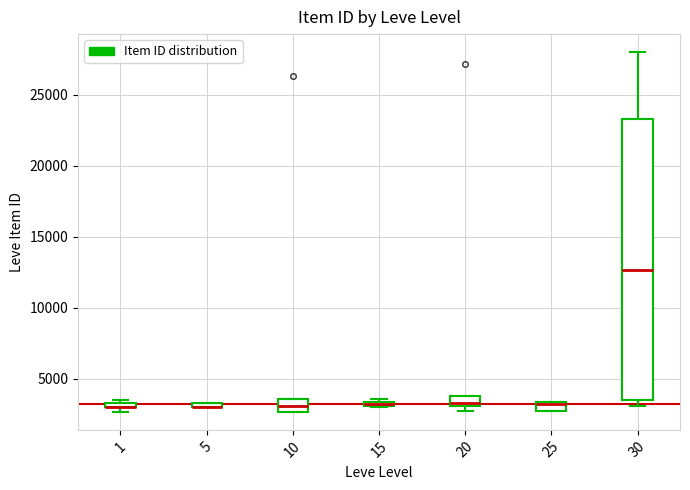

Which box is the tallest, from its lower edge to its upper edge?

30